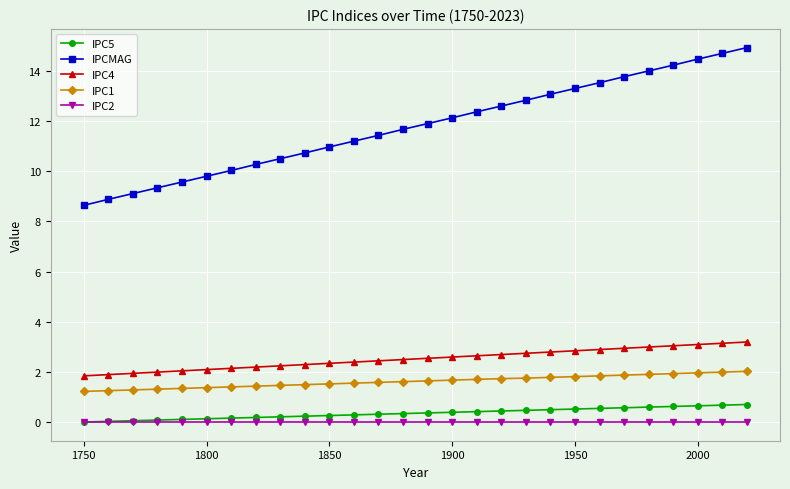

What are all the series names shown in the legend?

IPC5, IPCMAG, IPC4, IPC1, IPC2